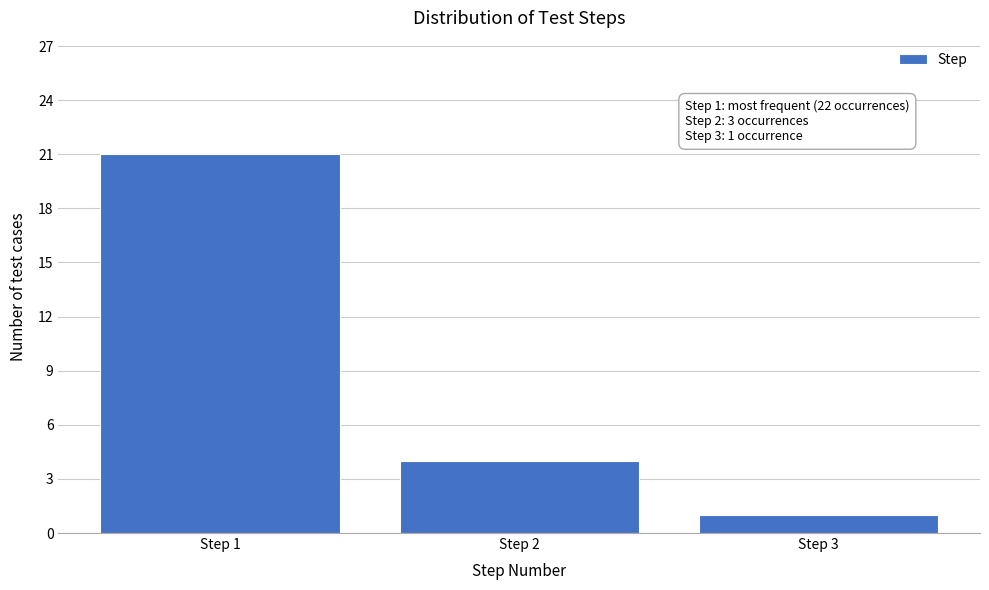

Reading right to left, what are all the values shown in this chart?

1	4	21